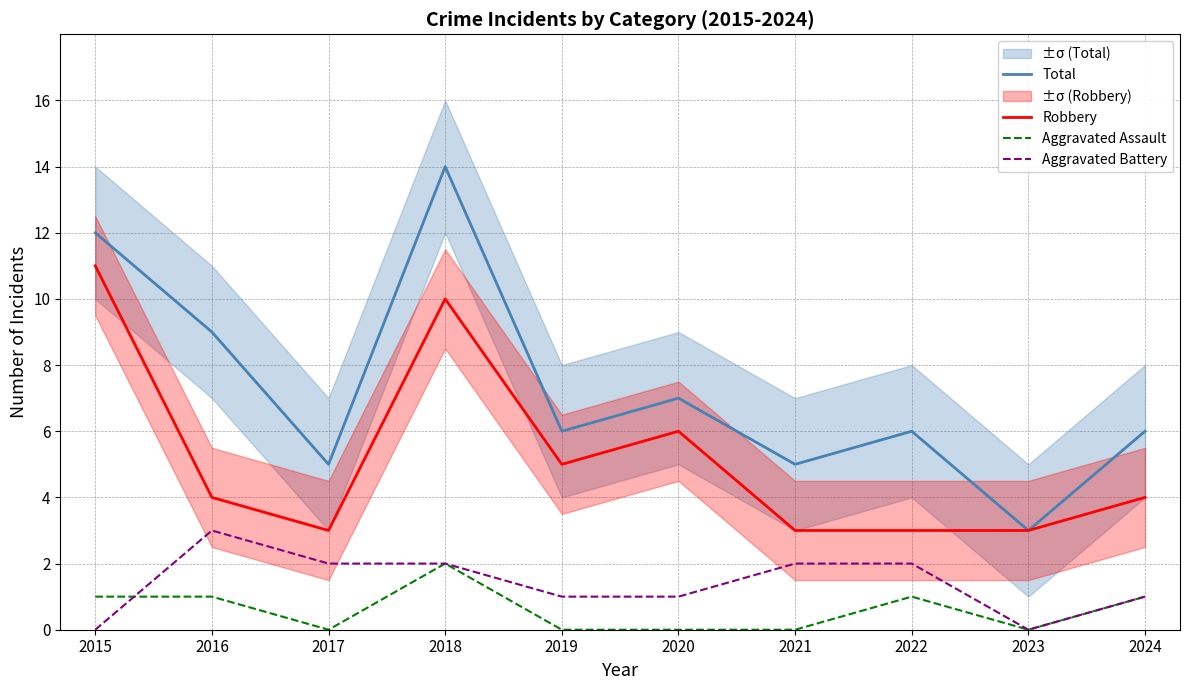

True or false: Aggravated Assault and Total intersect in this chart.

False